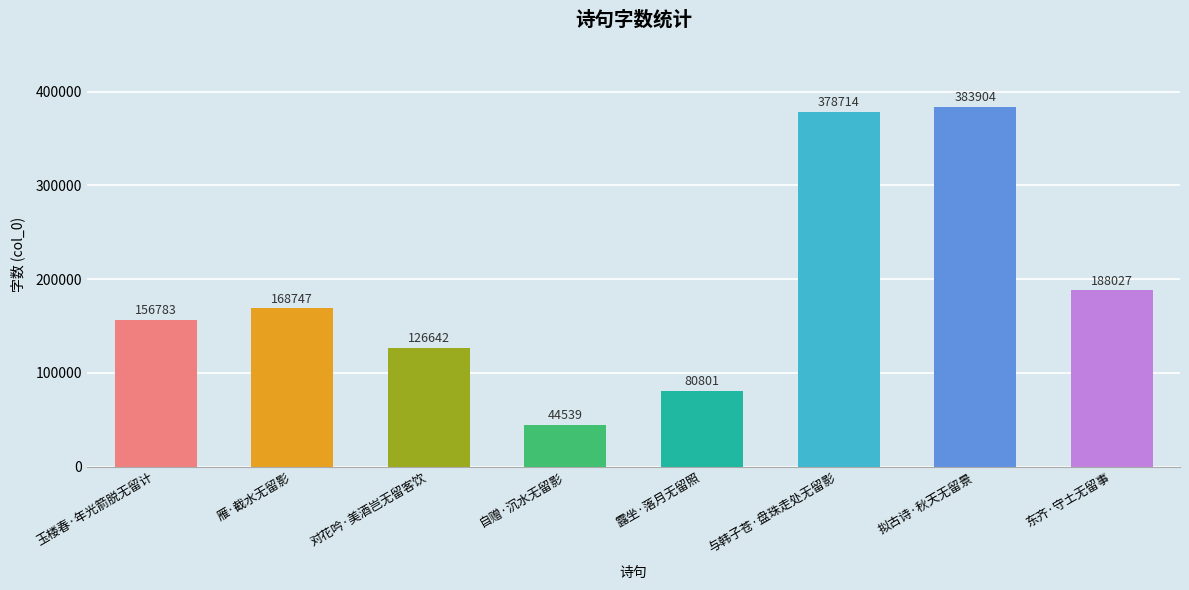

Are the bars horizontal?

No